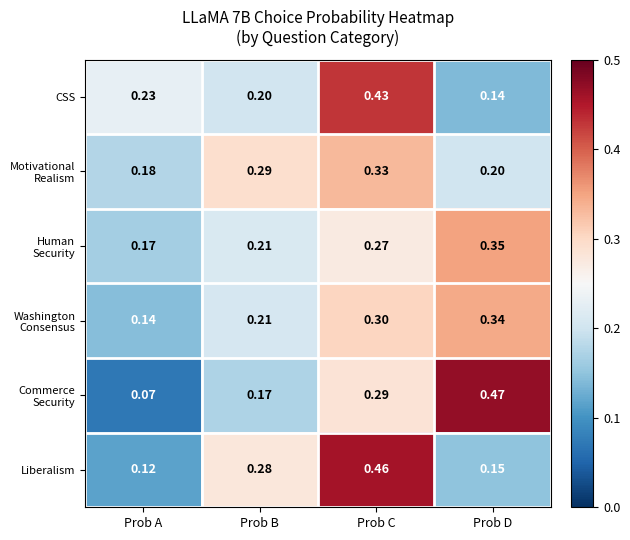

Which category has the lowest value across all series?

Prob A